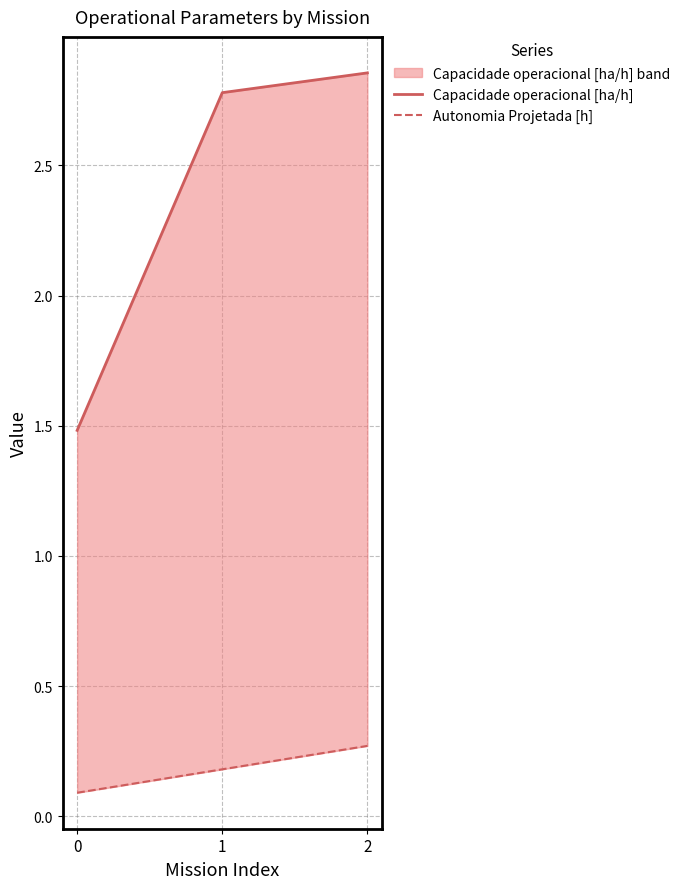

Rank the categories by Autonomia Projetada [h] value from highest to lowest.

2, 1, 0